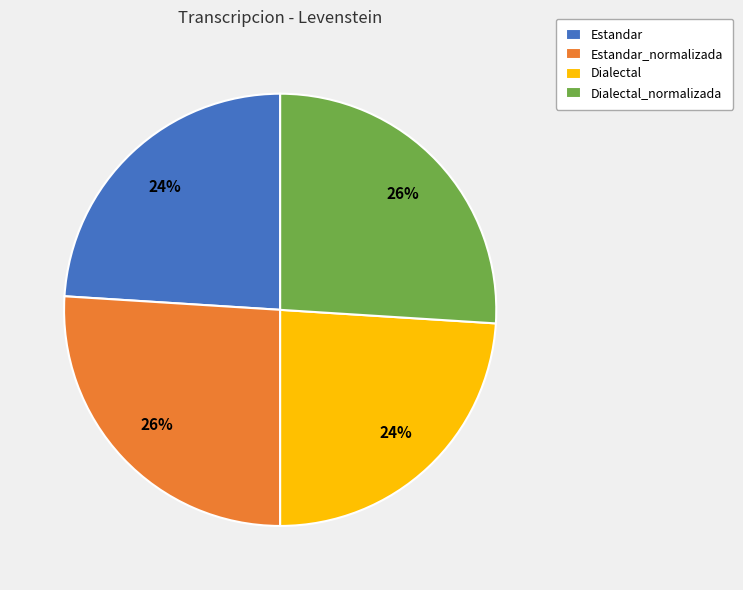

What is the ratio of the value at Estandar to the value at Dialectal_normalizada?

0.9